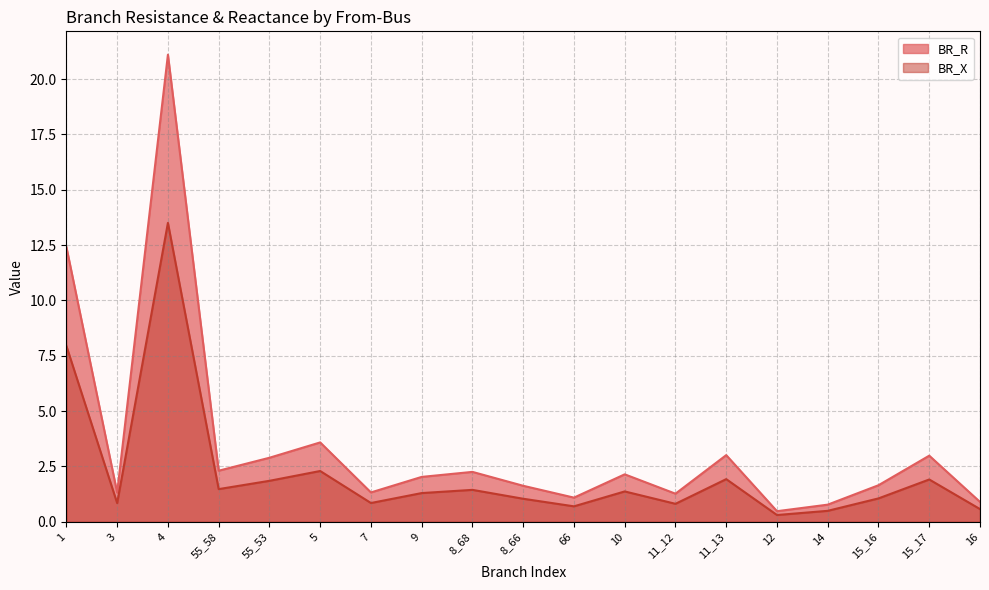

In BR_R, how many points are higher than both neighbors (excluding endpoints)?

6